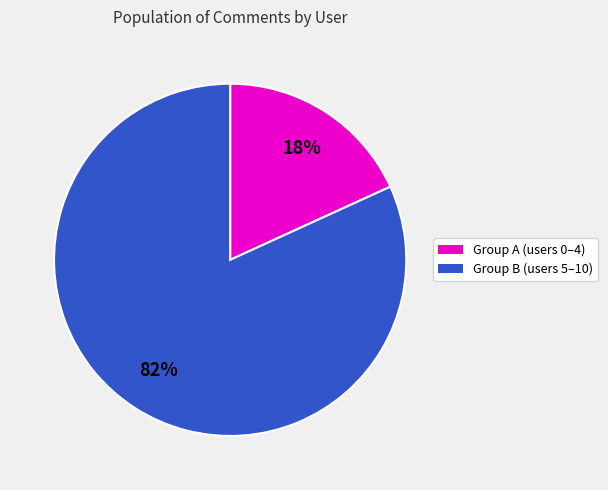

Is there a majority slice in this chart?

Yes